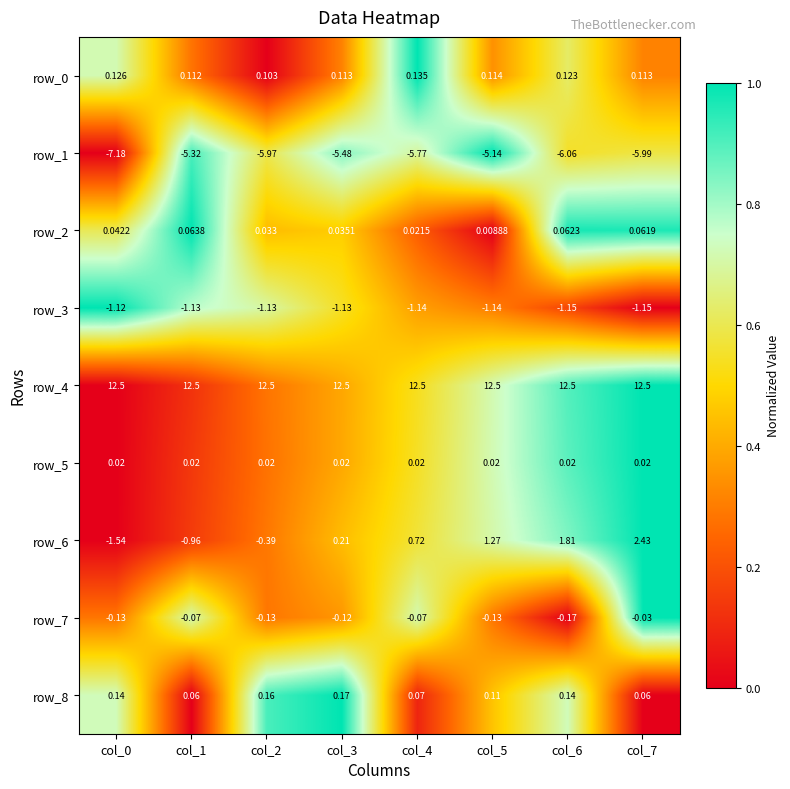

What is the difference between the row_1 values at col_6 and col_0?

1.1